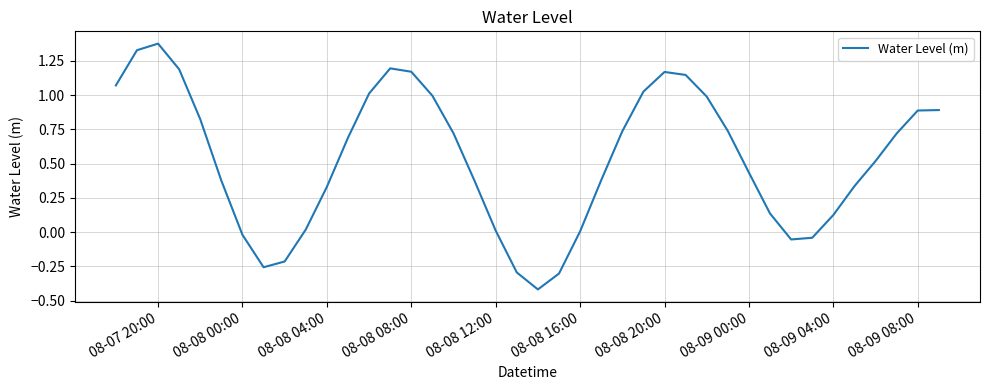

What is the minimum value shown in the chart?

-0.4